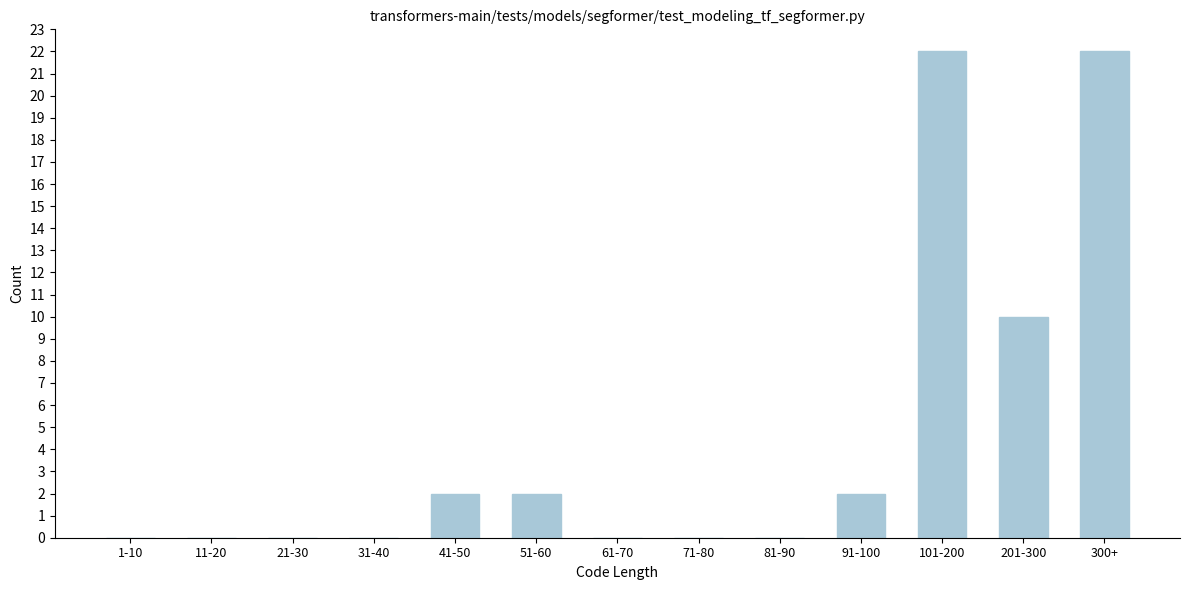

Reading left to right, what are all the values shown in this chart?

1-10=0	11-20=0	21-30=0	31-40=0	41-50=2	51-60=2	61-70=0	71-80=0	81-90=0	91-100=2	101-200=22	201-300=10	300+=22